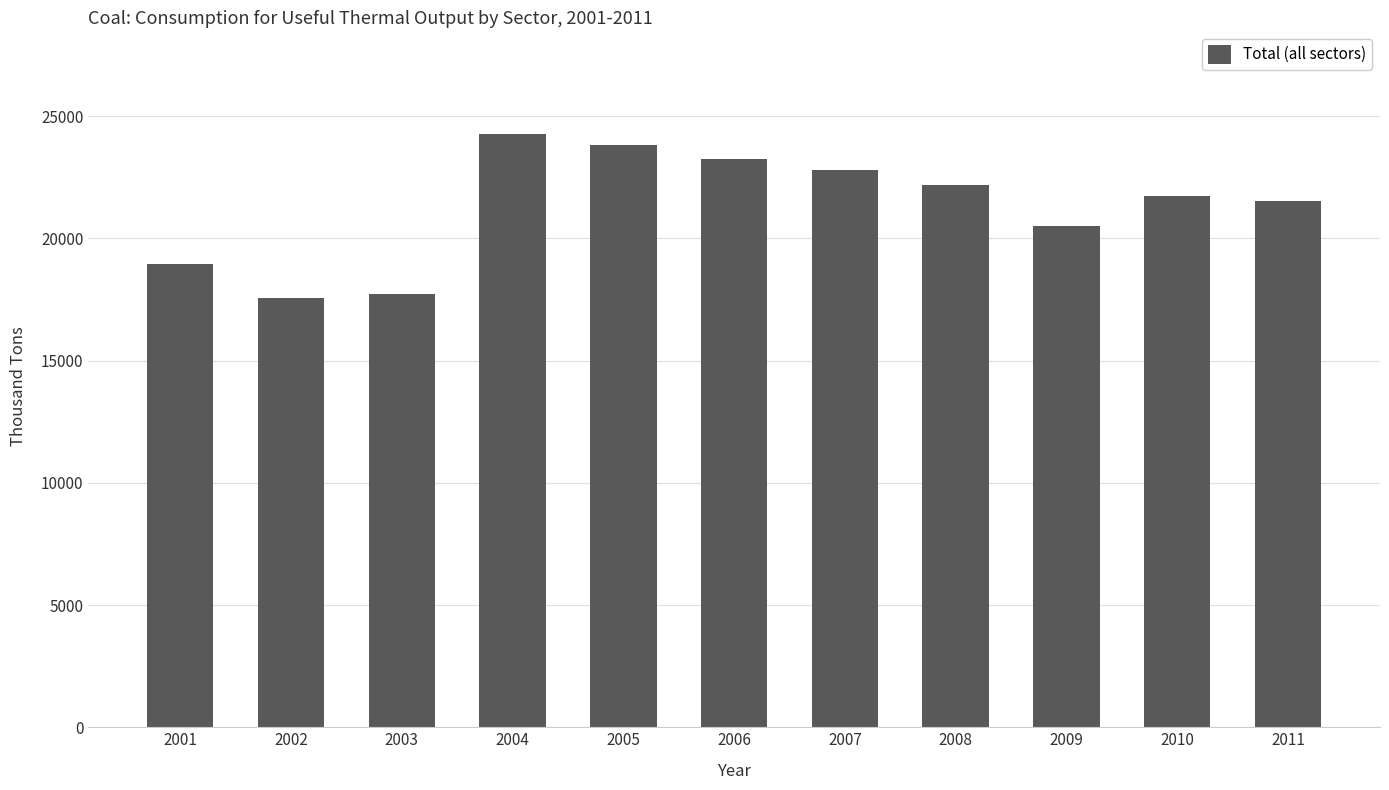

Reading right to left, extract all data points from this chart.

2011=21532	2010=21727	2009=20507	2008=22168	2007=22810	2006=23227	2005=23833	2004=24275	2003=17720	2002=17561	2001=18944